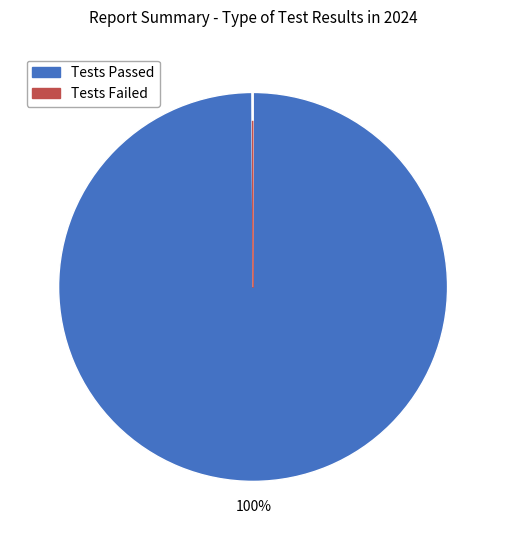

What is the largest slice in the pie chart?

Tests Passed